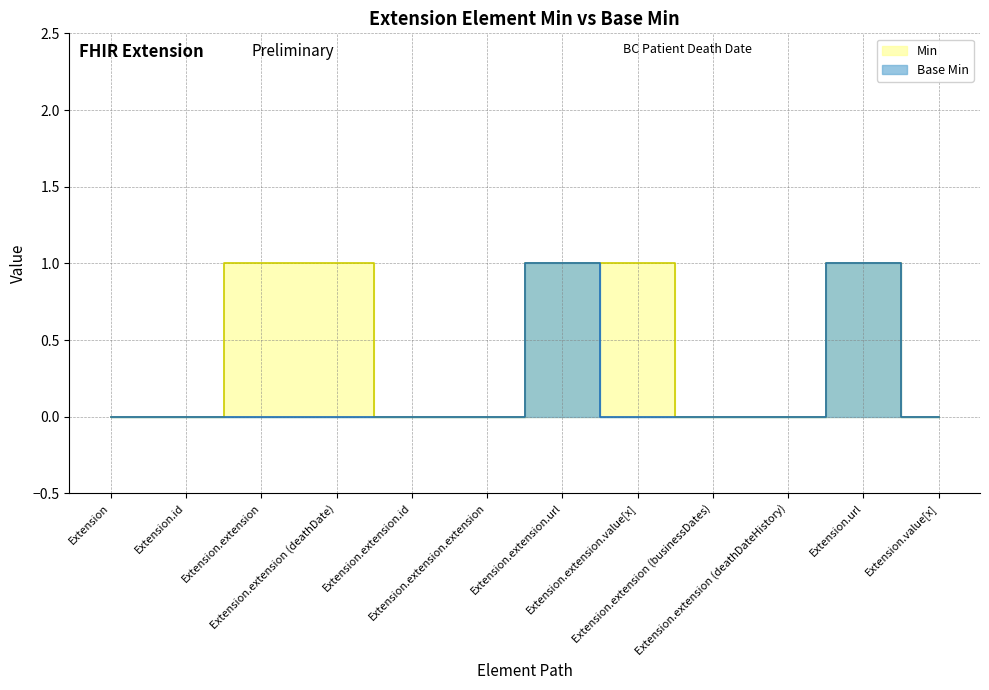

True or false: Min has more than 1 points higher than both neighbors.

False